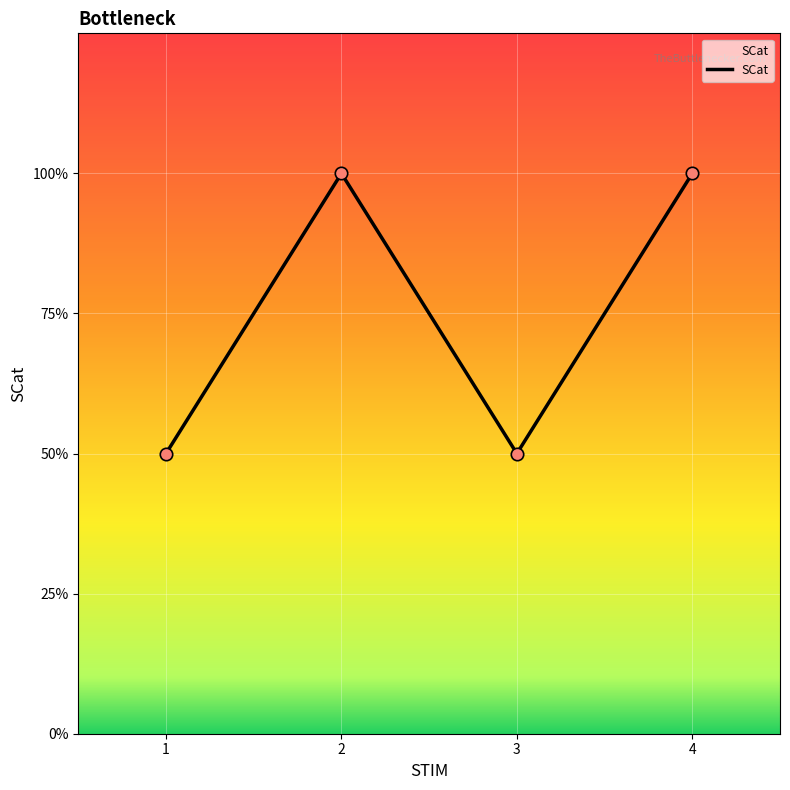

What is the ratio of the value at 2 to the value at 1?

2.0